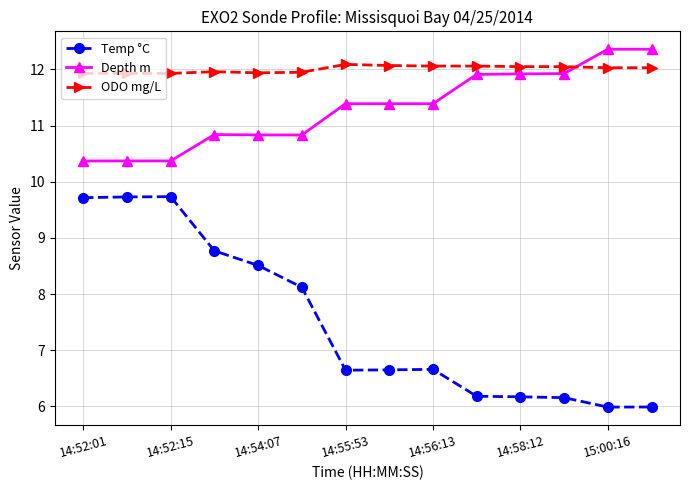

Which series has the largest total across all categories?

ODO mg/L